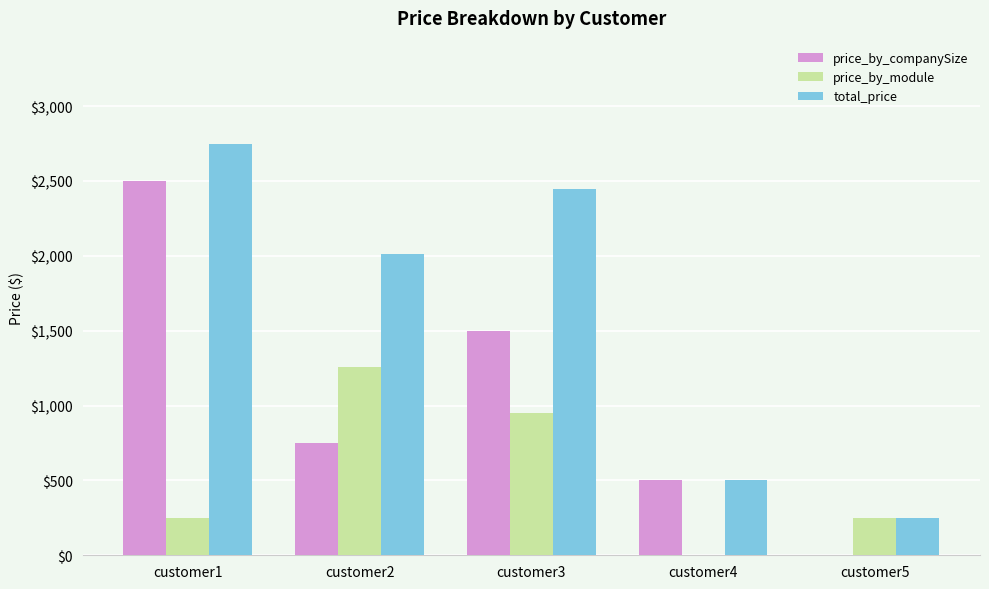

Is the value of price_by_companySize at customer2 greater than the value of total_price at customer4?

Yes